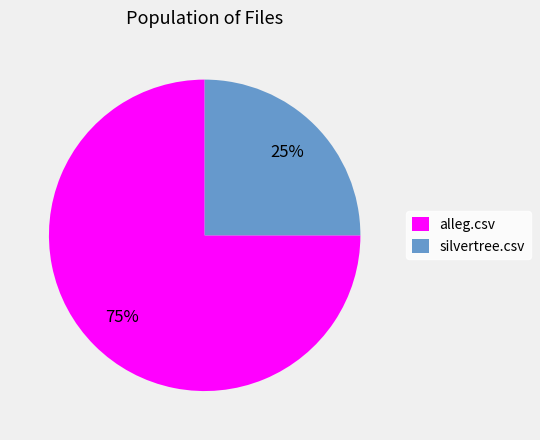

True or false: silvertree.csv accounts for 25% of the total.

True